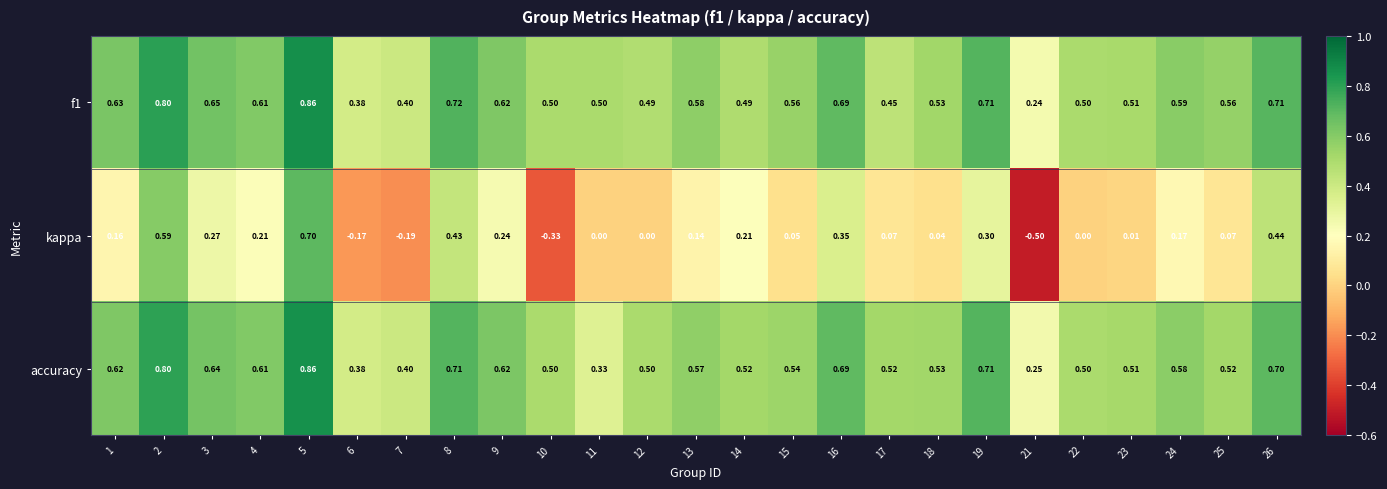

Which series has the widest spread of values?

kappa